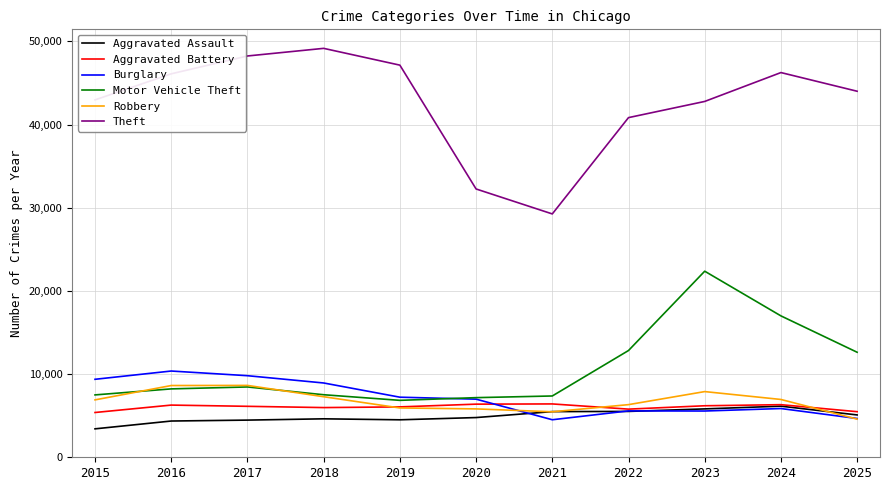

True or false: Motor Vehicle Theft has a value of 12528 at 2018.

False